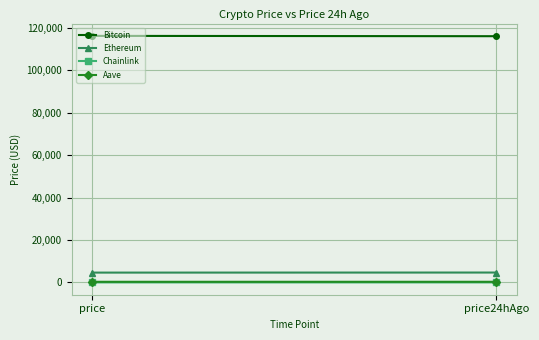

What is the difference between the maximum and minimum values in the Ethereum series?

30.2